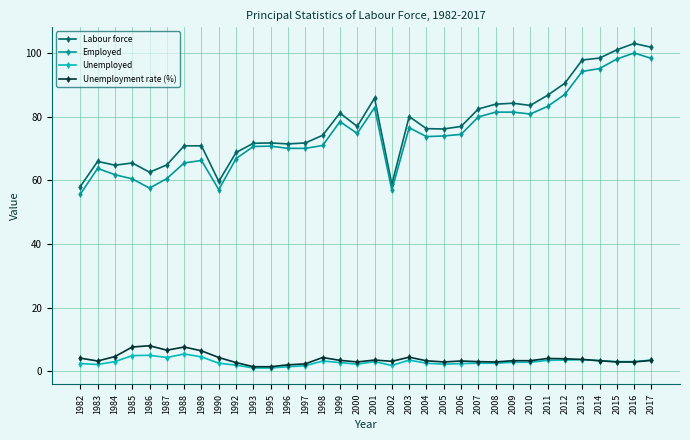

What is the maximum value for Employed?

100.1